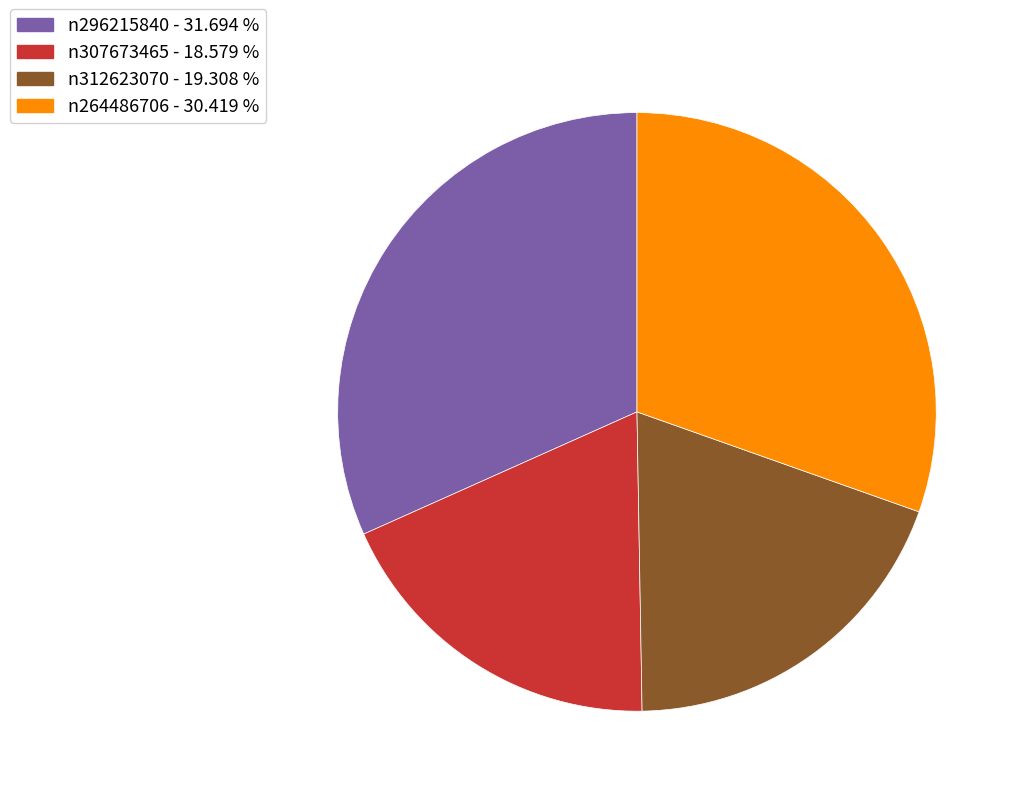

Does any single category account for the majority?

No